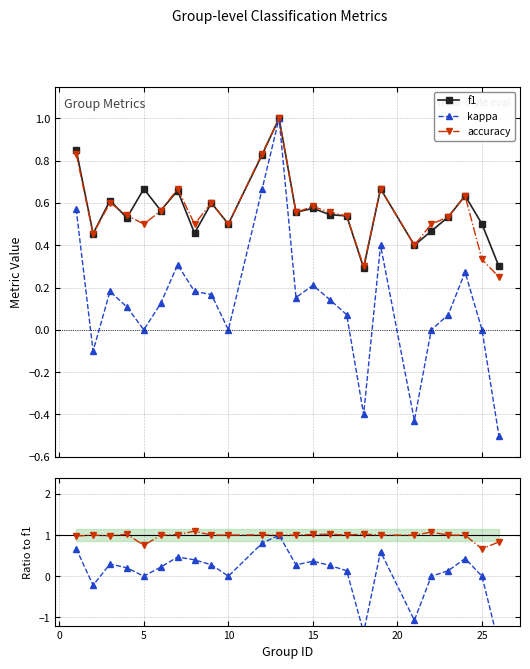

What is the value of the kappa point at the 2nd from the left?

-0.1